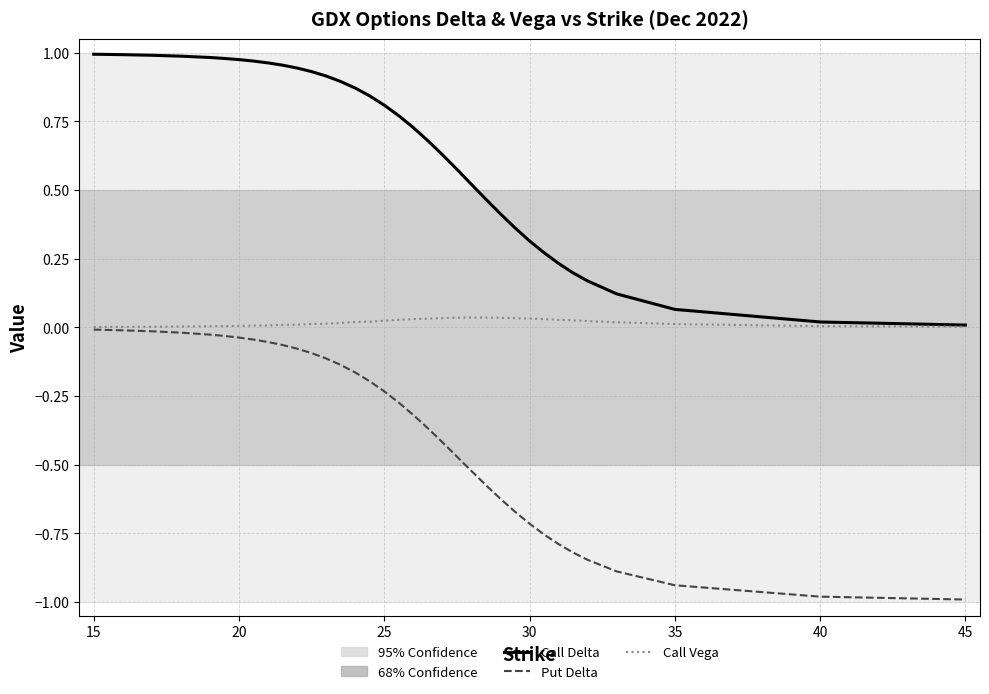

What is the minimum value shown in the chart?

-1.0